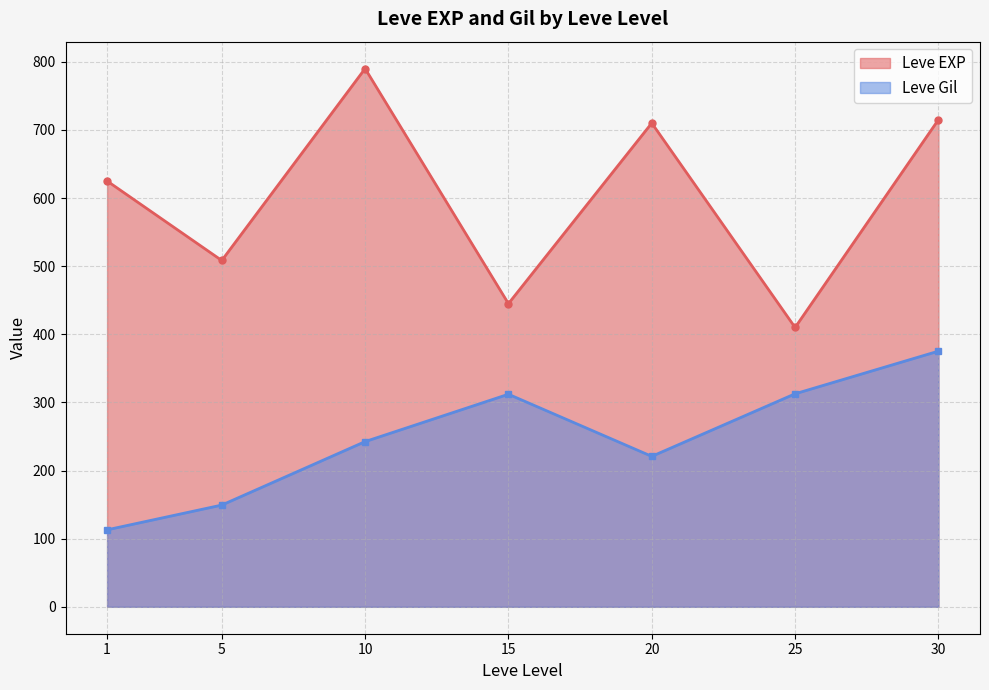

Count the number of data series in this chart.

2